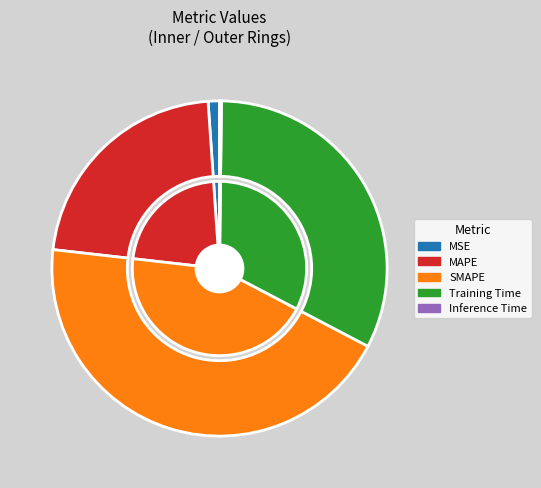

Which category has the smallest portion of the pie?

Inference Time